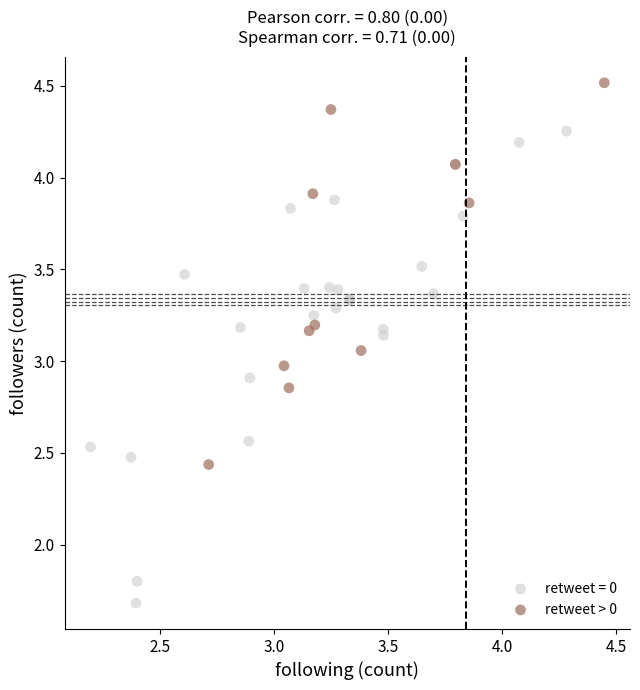

Which series contains the lowest Y value?

retweet = 0